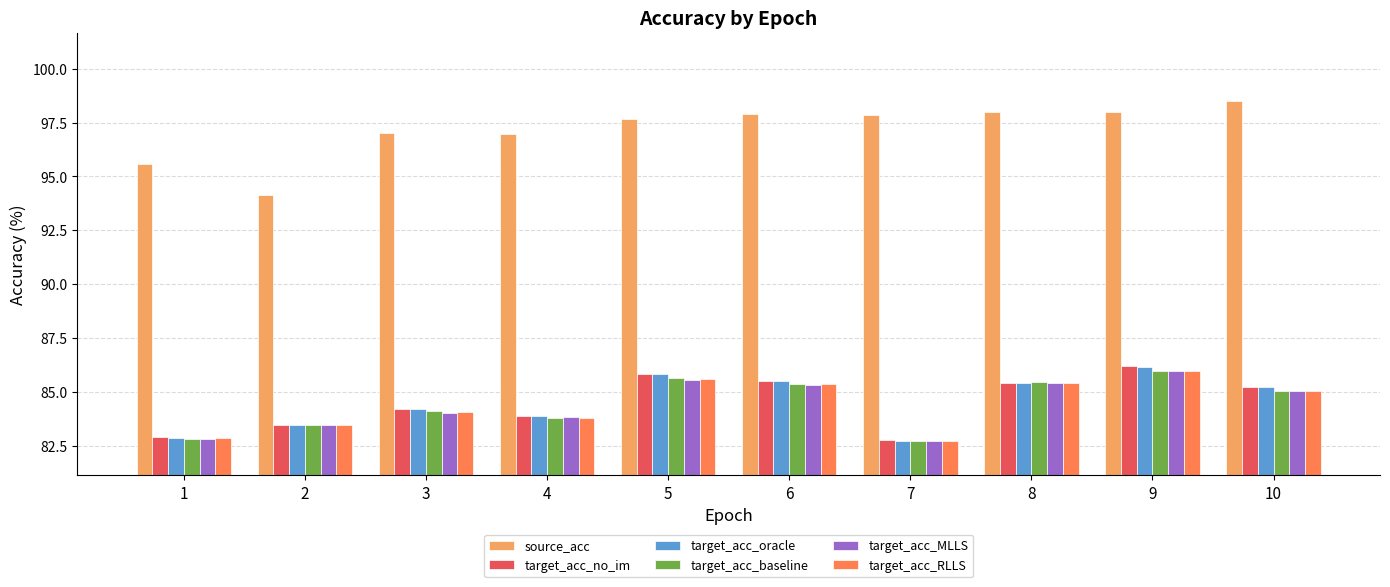

What is the sum of all target_acc_RLLS values?

844.3